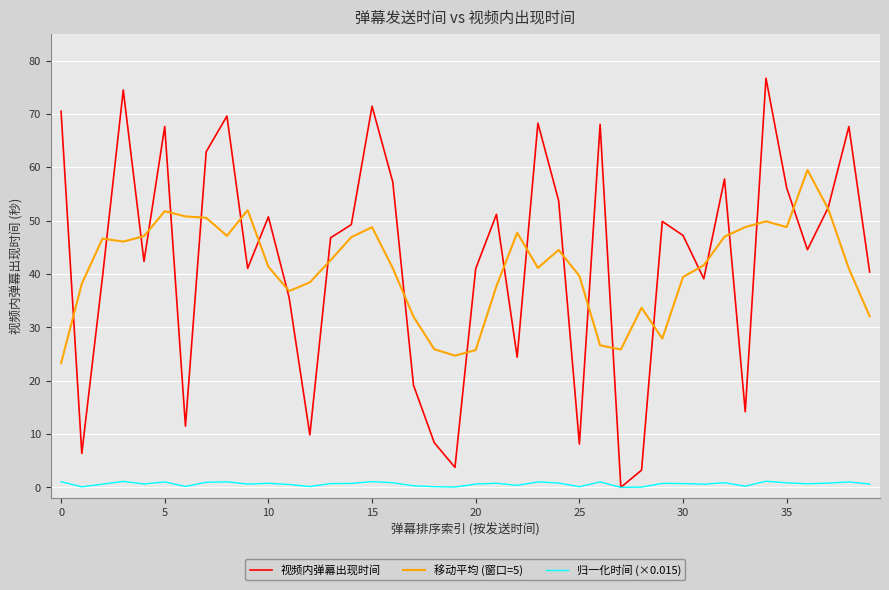

Which series has the largest range (max minus min)?

视频内弹幕出现时间